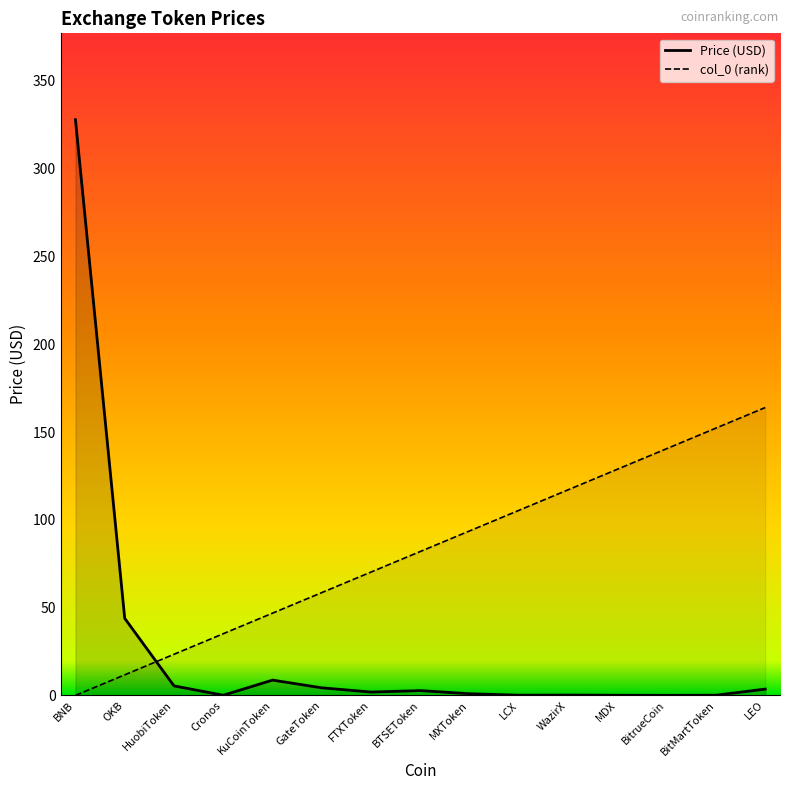

The value at WazirX is 117.1. True or false?

True